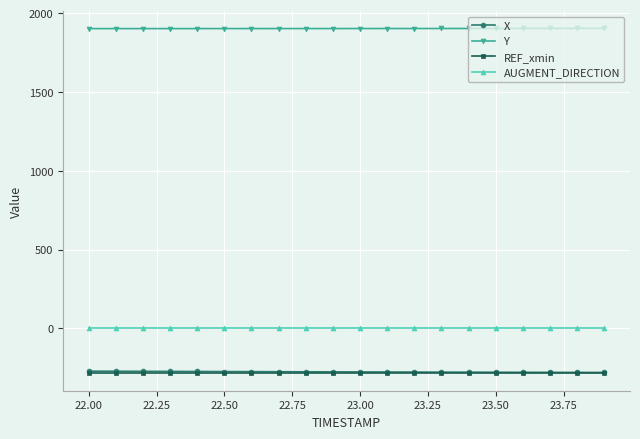

What is the lowest value of the X series?

-280.0